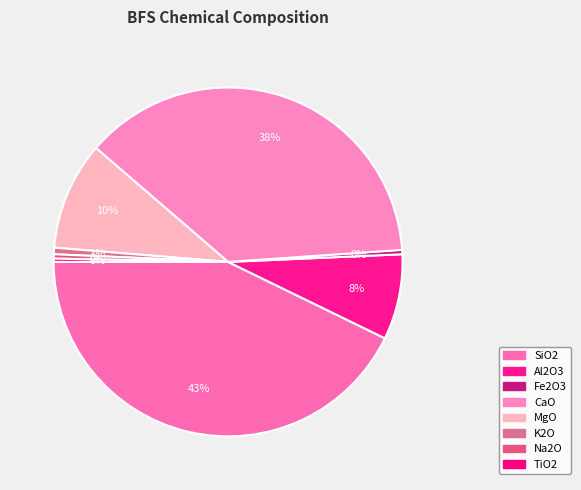

What portion of the pie excludes Al2O3?

92.1%